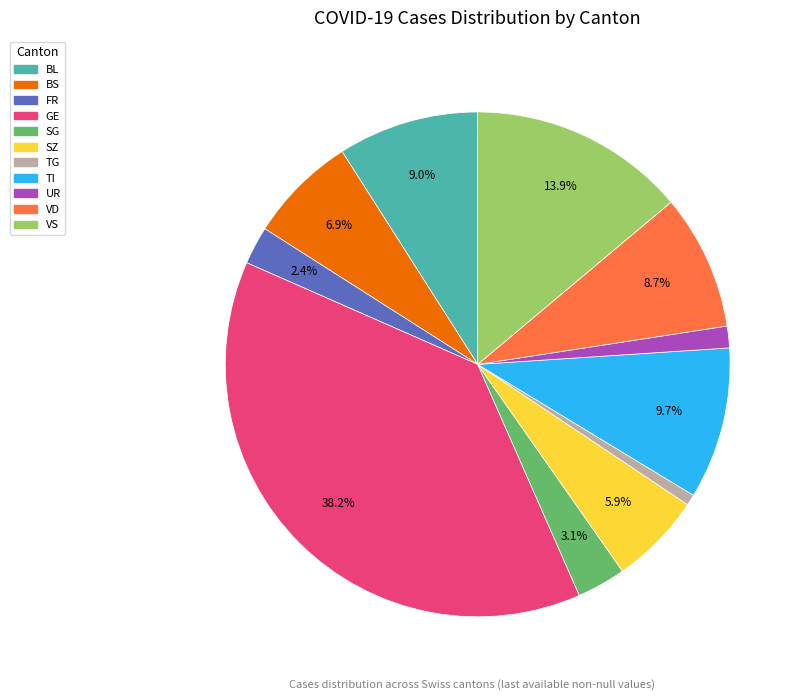

Which slice is the largest?

GE